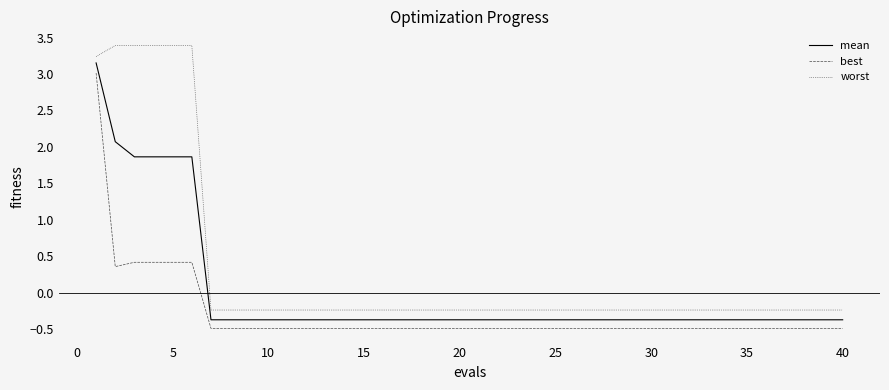

Which series has the widest spread of values?

worst